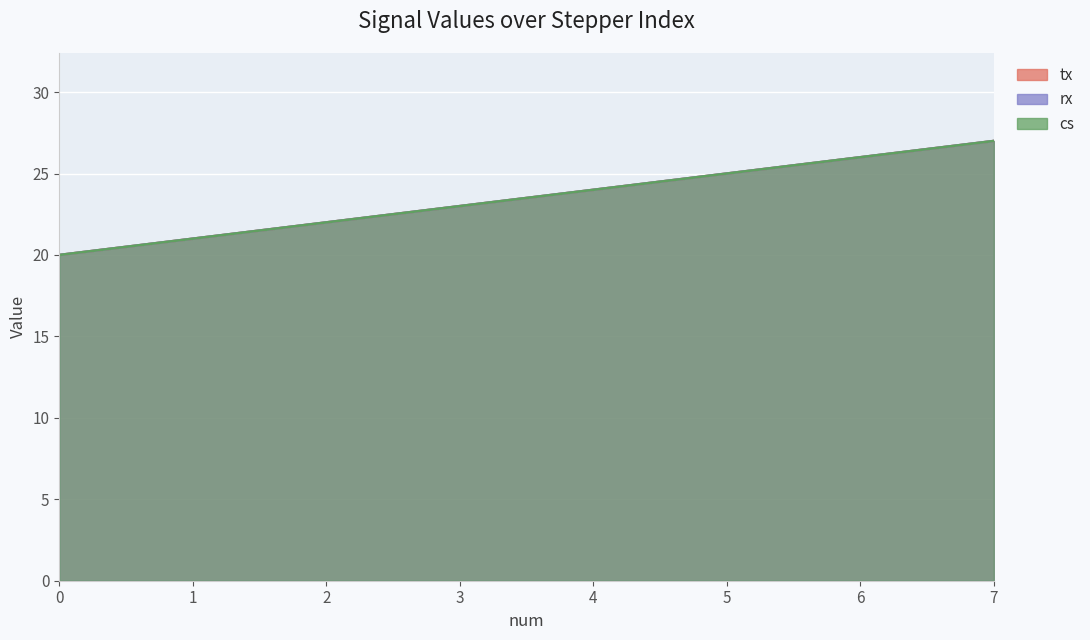

How many lines are shown in the chart?

3